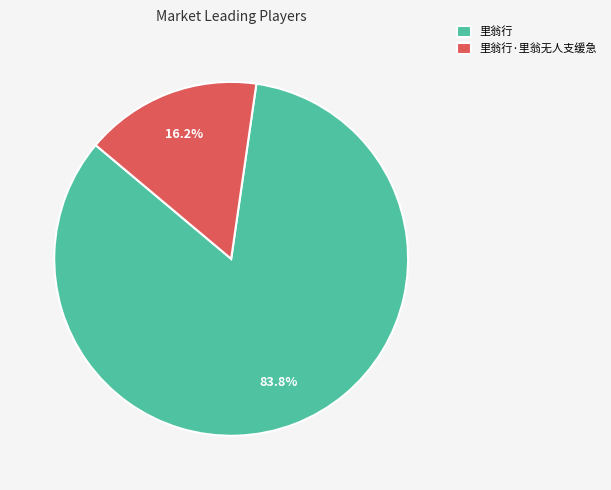

Does 里翁行 represent more than half of the total?

Yes